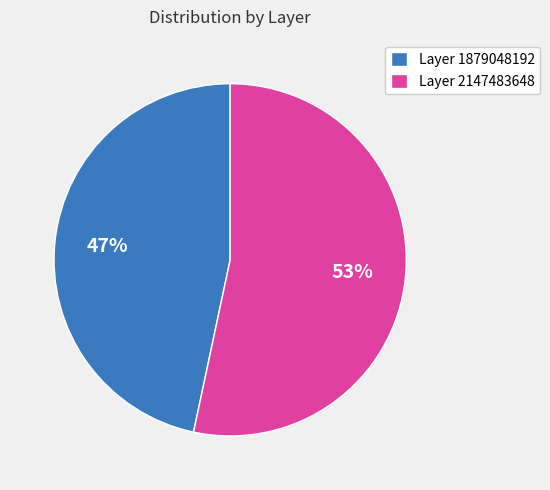

Rank the categories by value from highest to lowest.

Layer 2147483648, Layer 1879048192